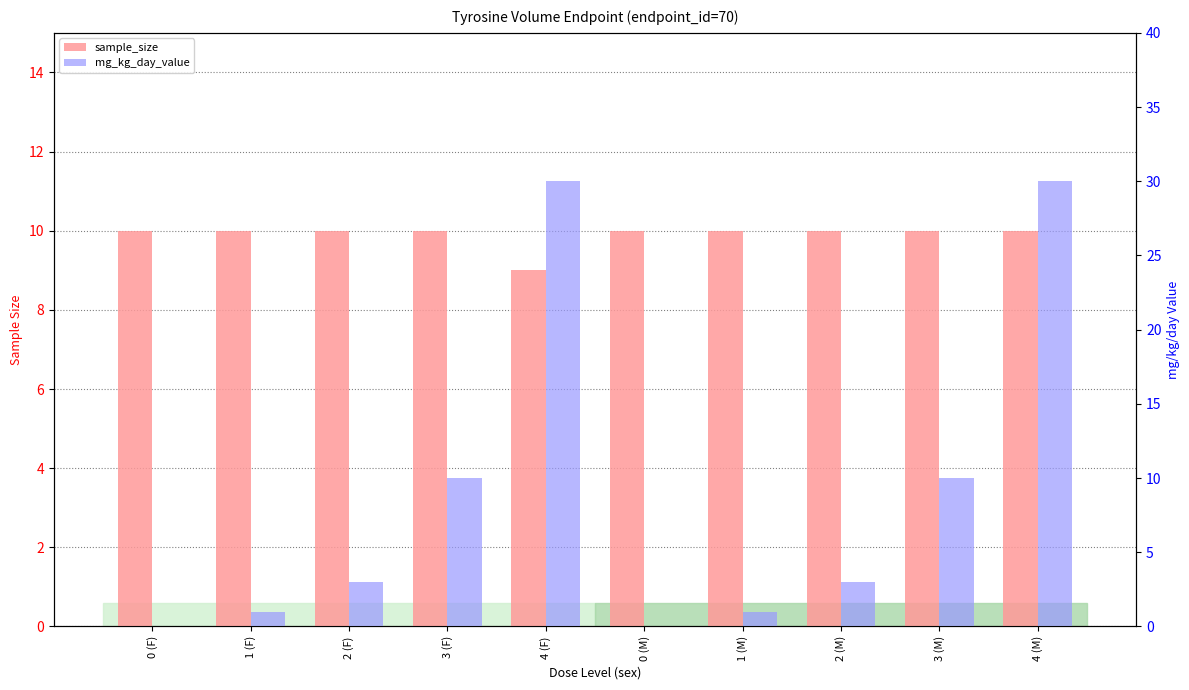

What is the difference between the mg_kg_day_value values at 3 (F) and 2 (F)?

7